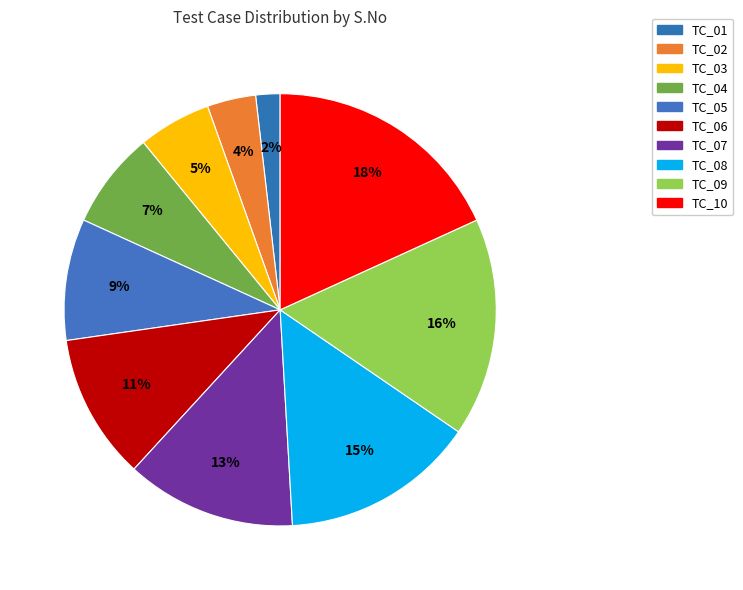

To the nearest percent, what portion does TC_10 represent?

18%